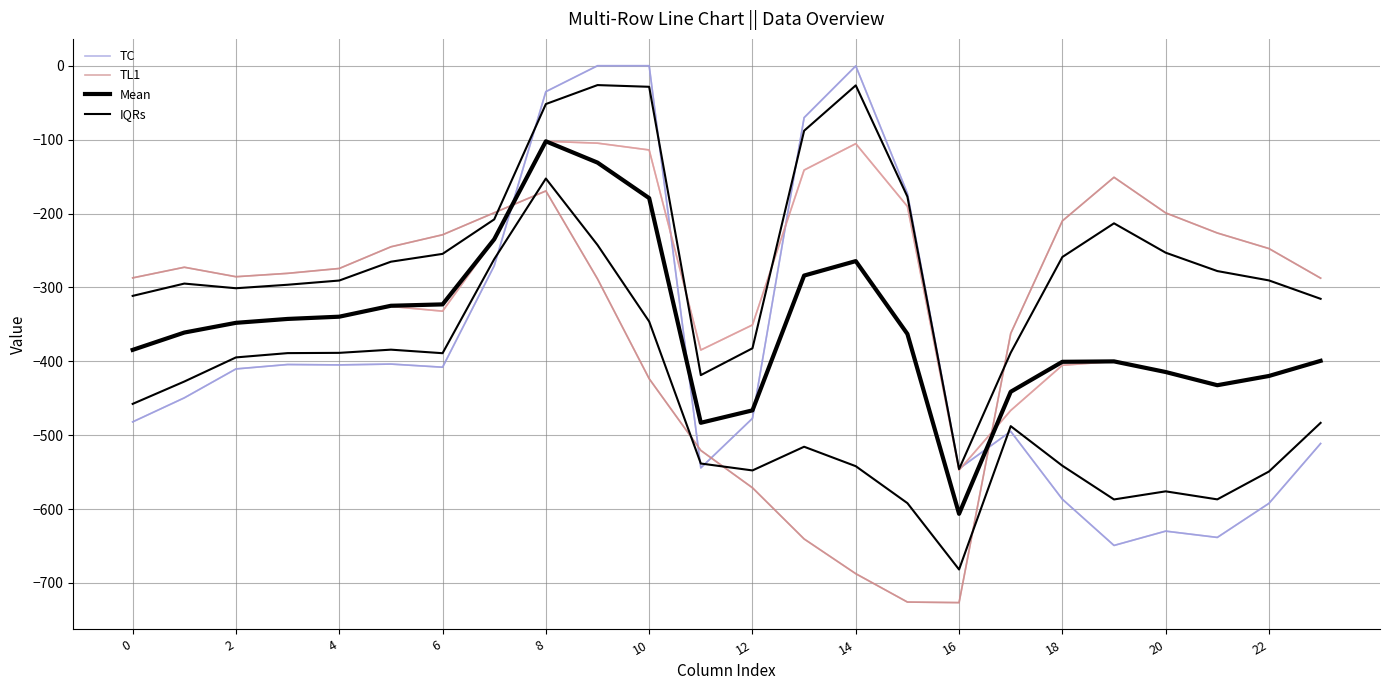

What is the difference between the maximum and second lowest values in the IQRs series?

439.3